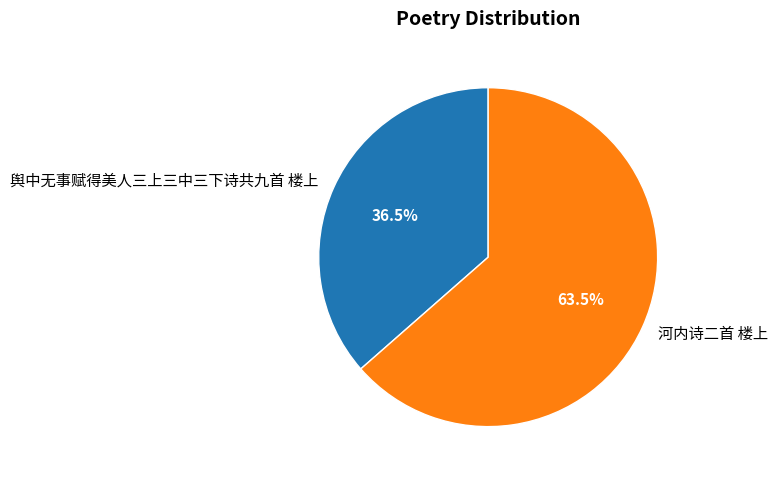

Which has a higher value, 河内诗二首 楼上 or 舆中无事赋得美人三上三中三下诗共九首 楼上?

河内诗二首 楼上